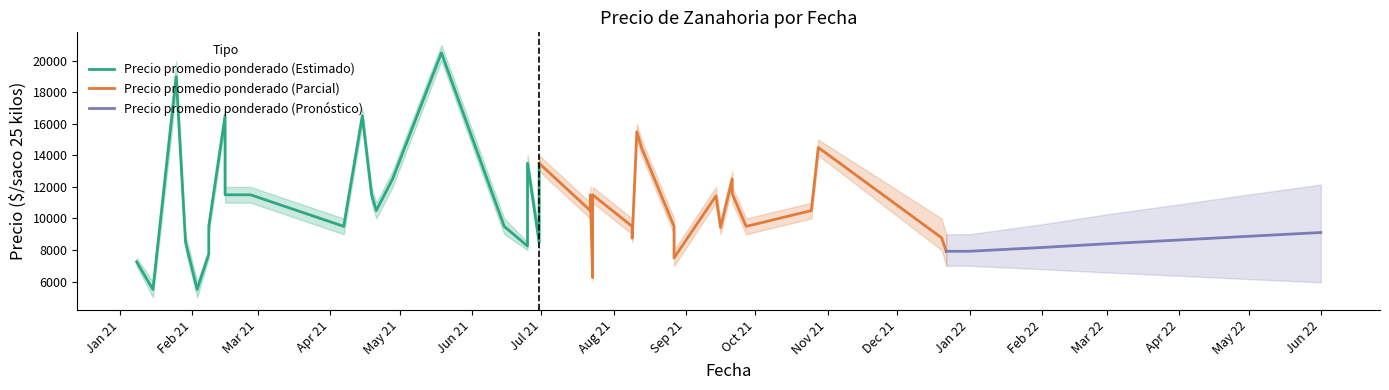

At which category does Precio maximo reach its first local valley?

2021-01-15